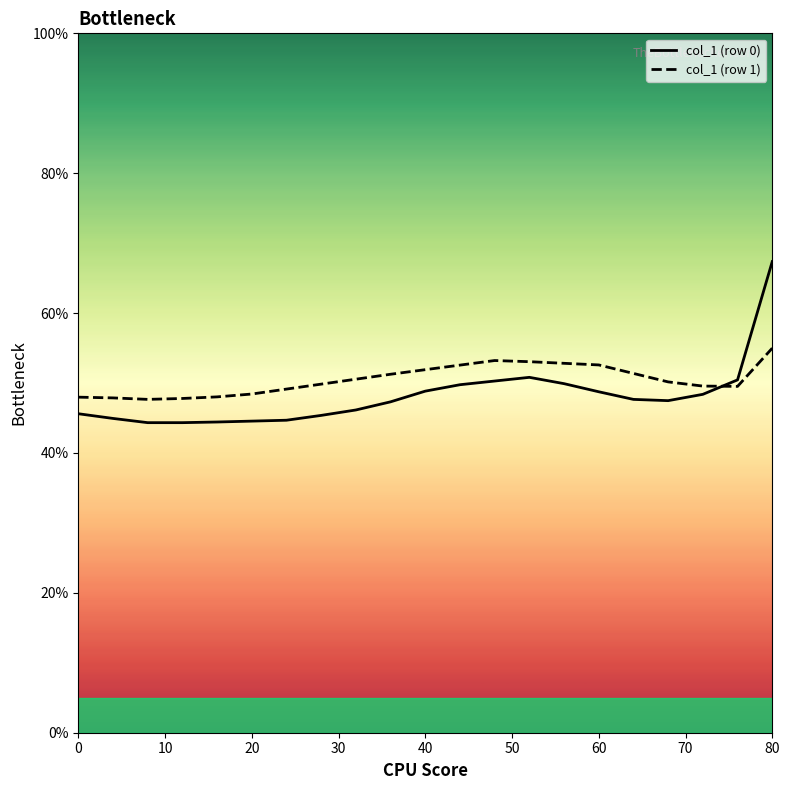

Which series has the largest range (max minus min)?

col_1 (row 0)